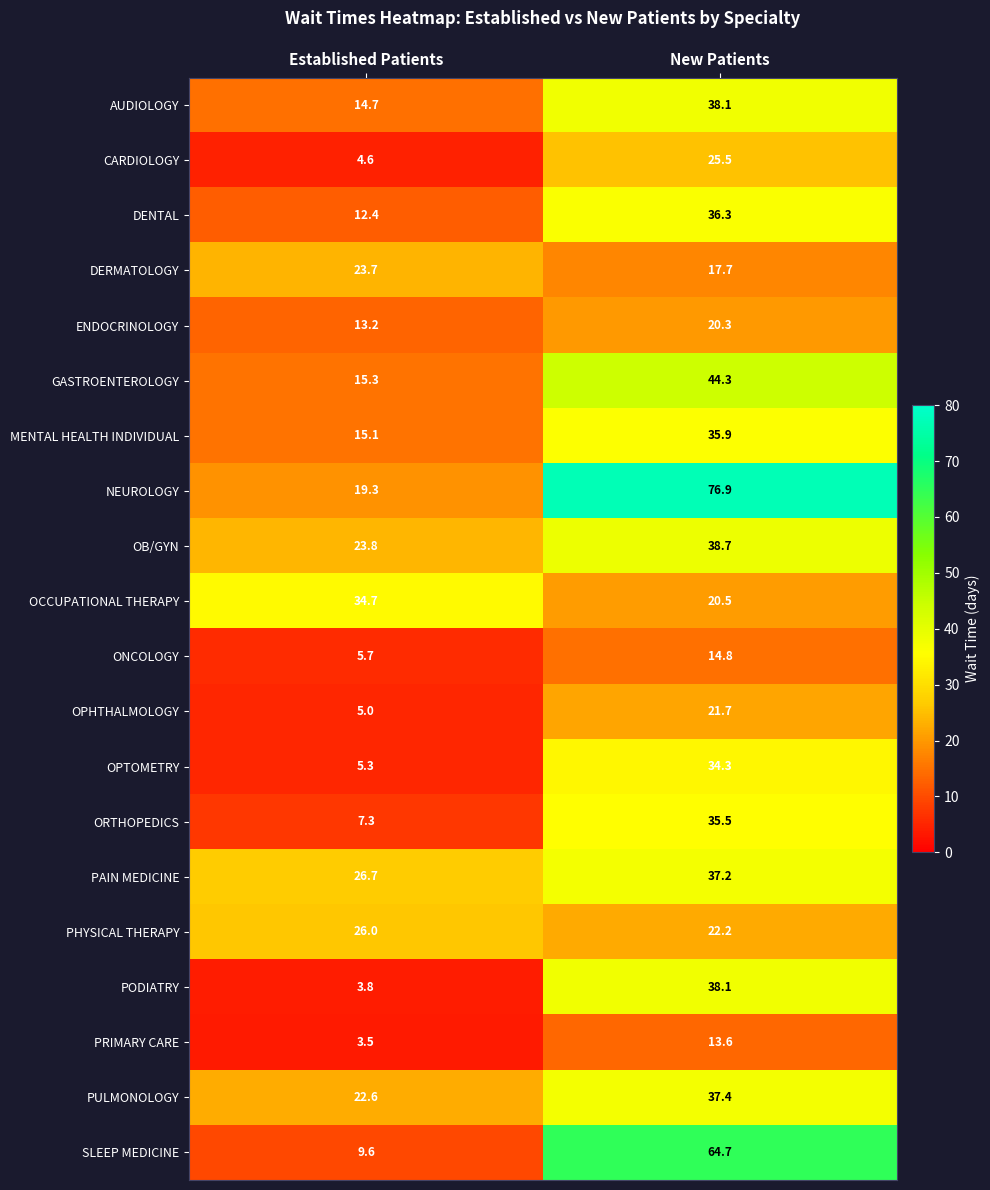

Is it true that PHYSICAL THERAPY equals 26.0 at Established Patients?

True